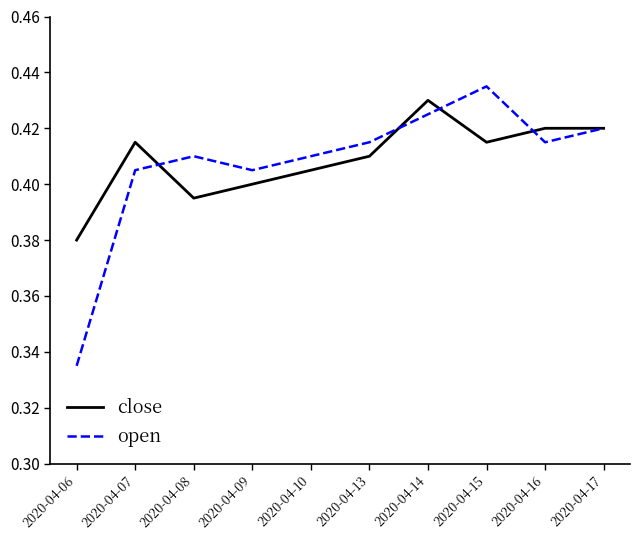

At which label does close reach its peak?

2020-04-14